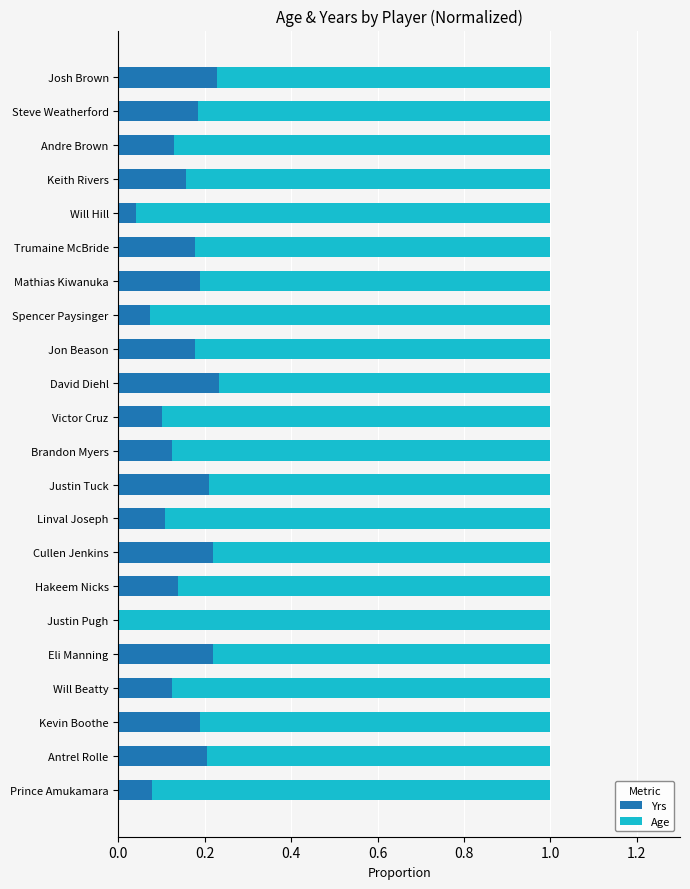

Is it true that Yrs equals 0.3 at Jon Beason?

False